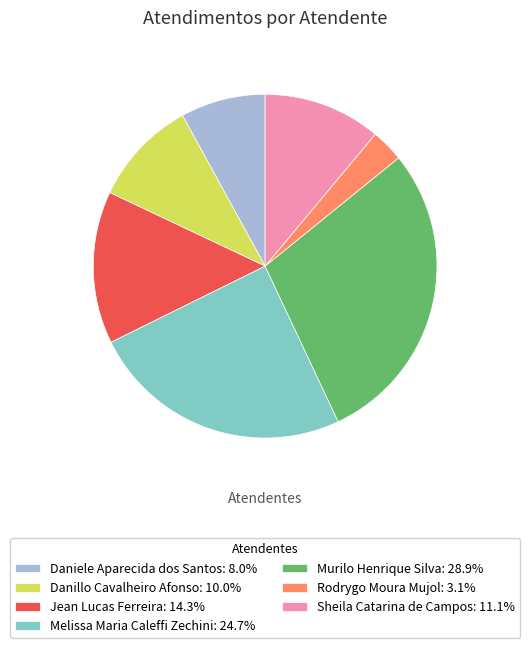

Which slice is the smallest?

Rodrygo Moura Mujol